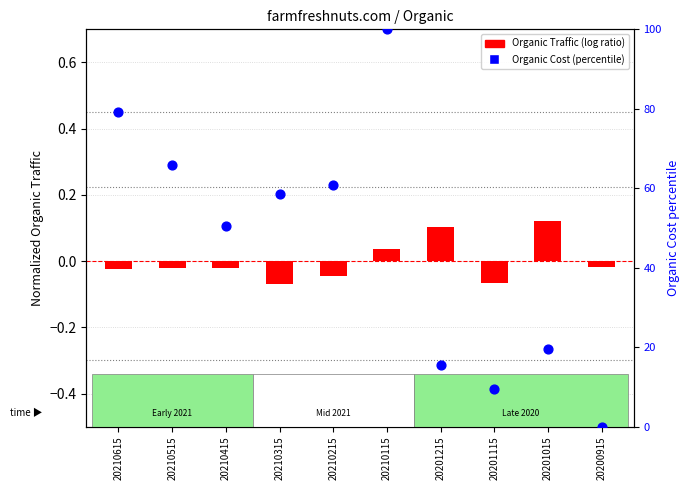

Which series contains the highest Y value?

Organic Cost (percentile)